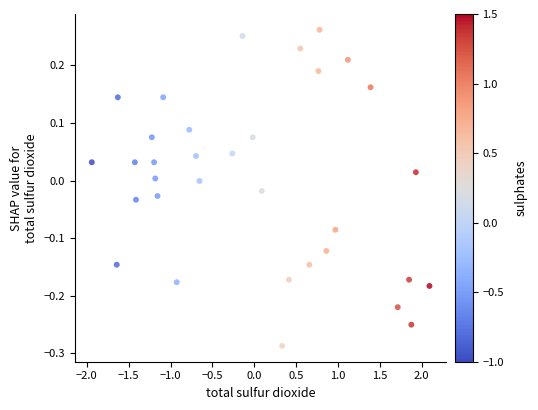

What is the range of Y values (max minus min)?

0.5